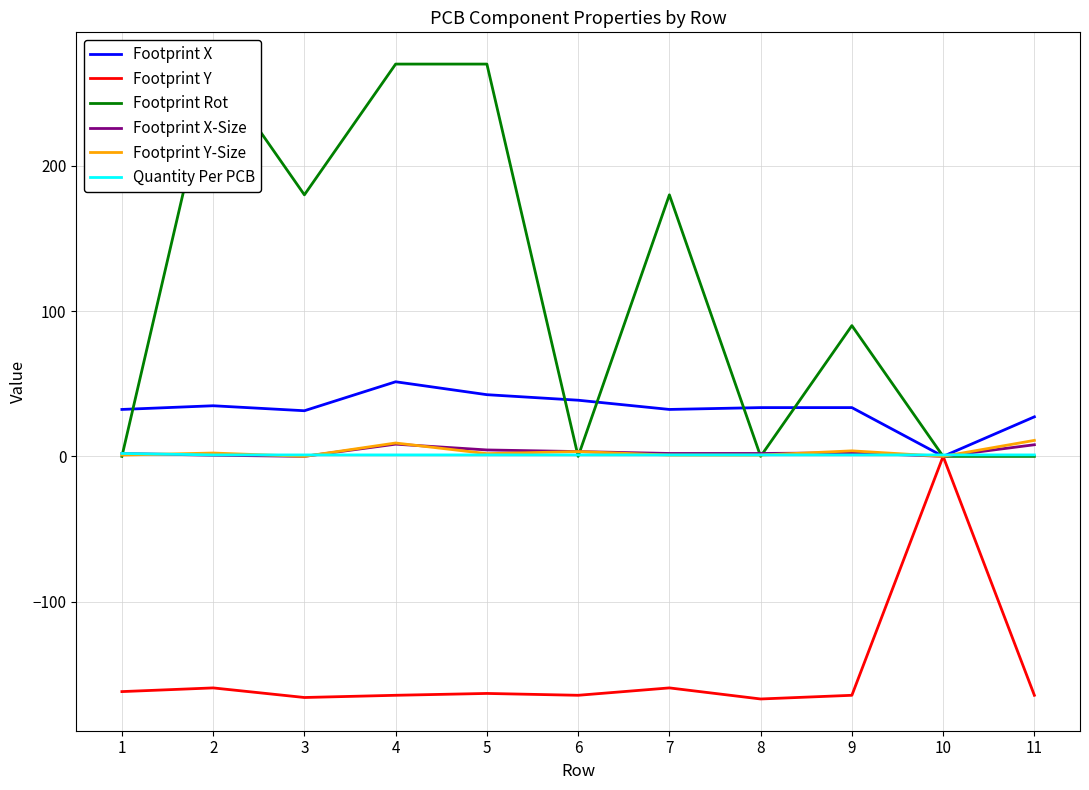

What are all the series names shown in the legend?

Footprint X, Footprint Y, Footprint Rot, Footprint X-Size, Footprint Y-Size, Quantity Per PCB